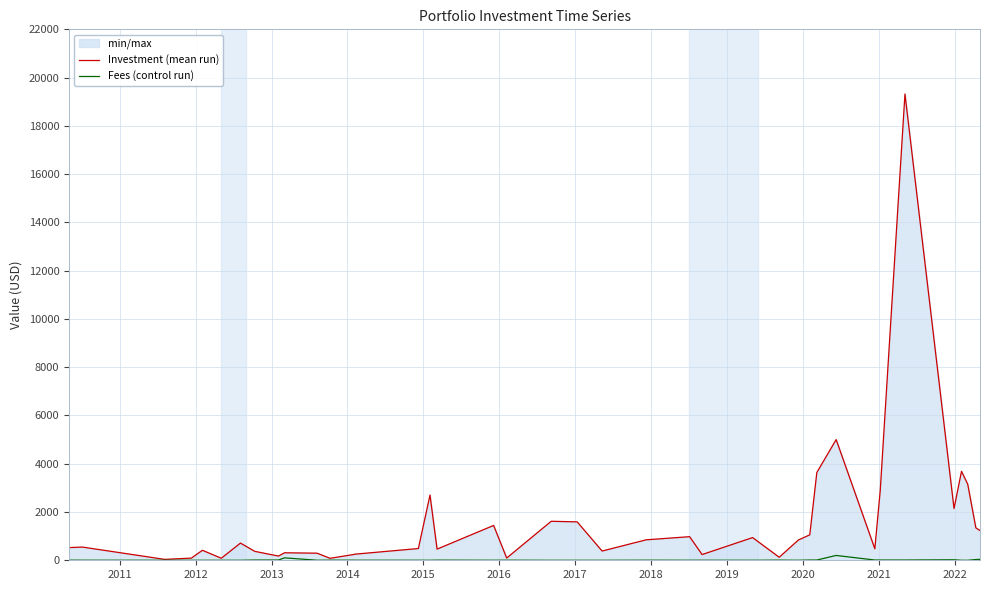

Which series has the largest total across all categories?

Investment (mean run)